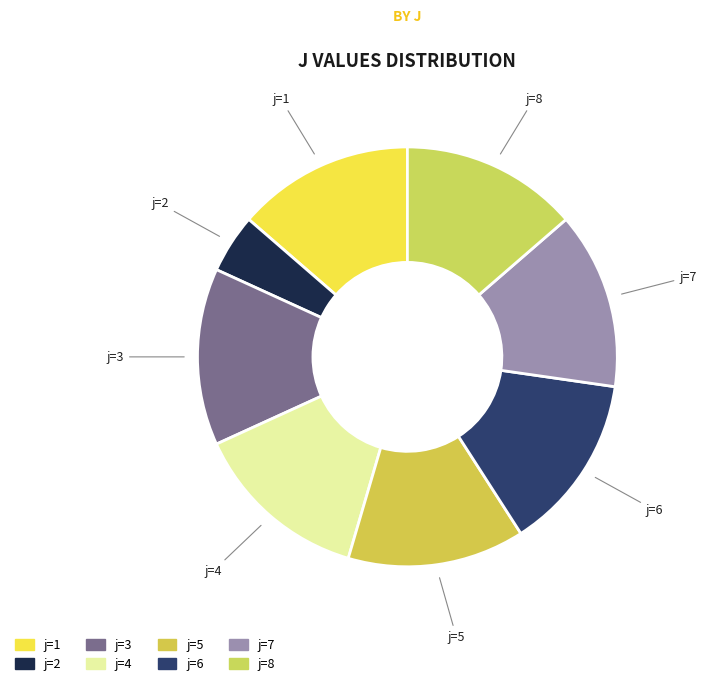

Which slice is the smallest?

j=2